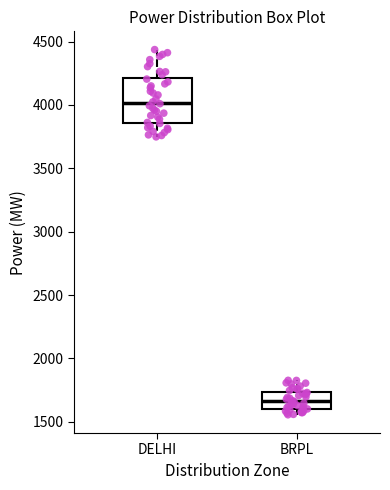

Where is the upper edge of the box for BRPL on the y-axis? The values are not printed on the chart, so give them approximately, as read against the axis.

1750